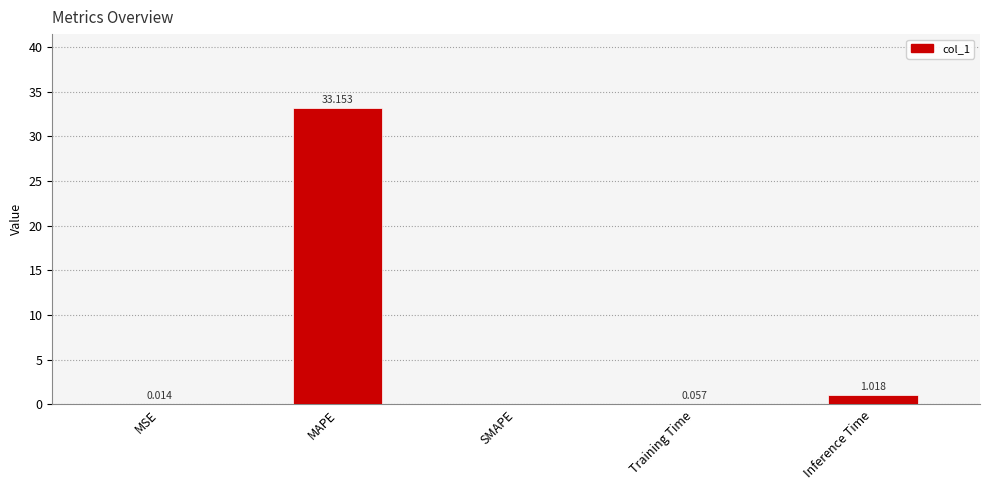

Where is the data nearest to the value 16?

Inference Time